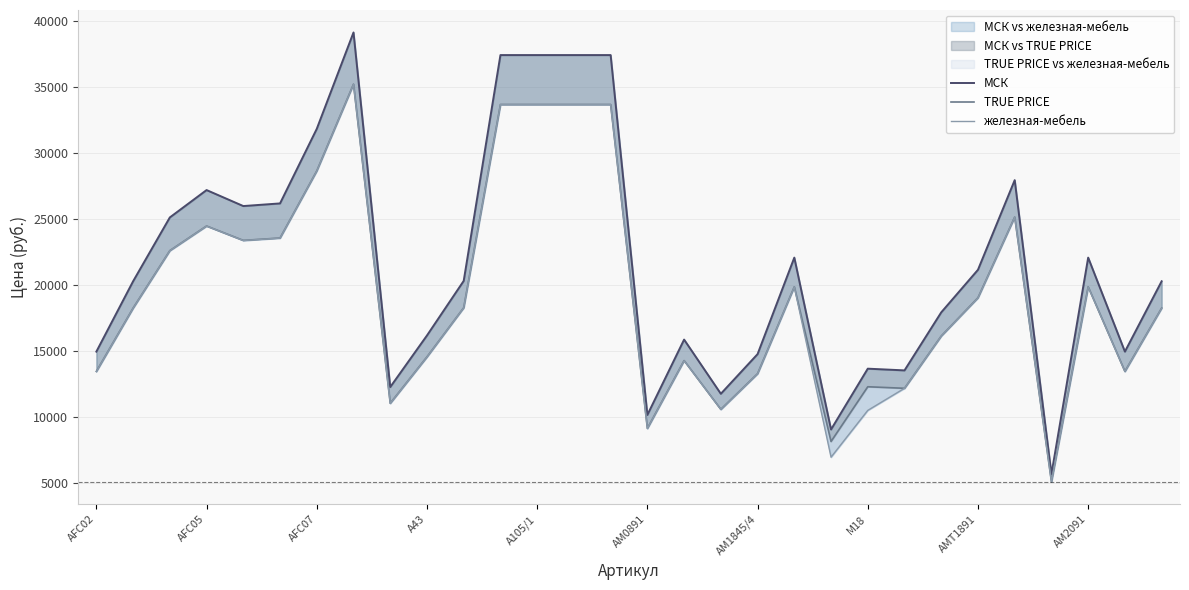

True or false: железная-мебель and TRUE PRICE cross at least once.

False